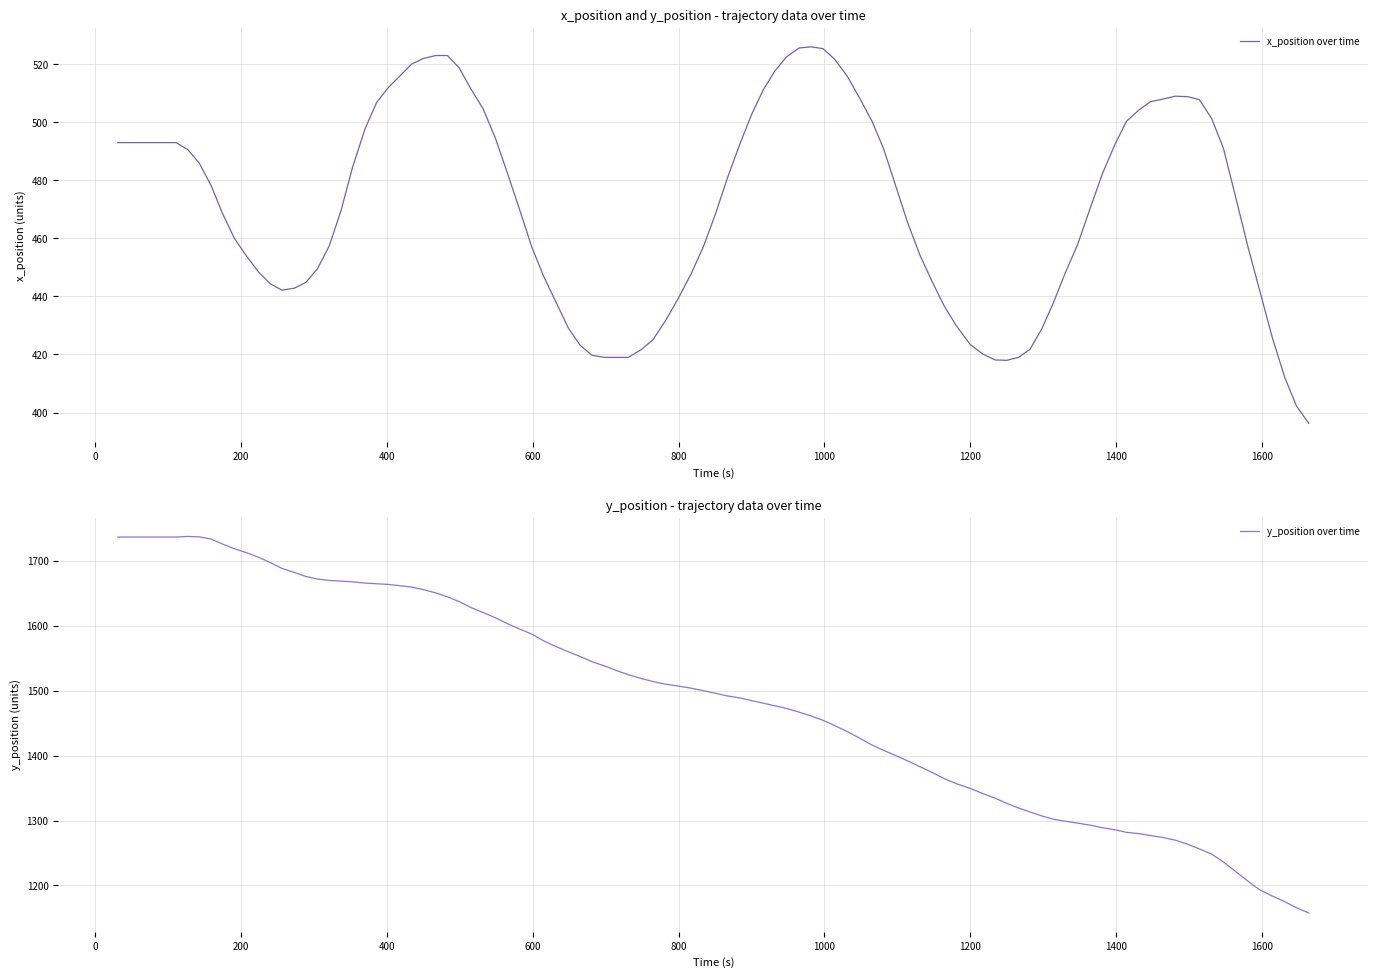

Rank the categories by y_position value from lowest to highest.

19, 18, 17, 16, 15, 14, 13, 12, 11, 10, 9, 8, 0, 1, 2, 3, 4, 5, 7, 6